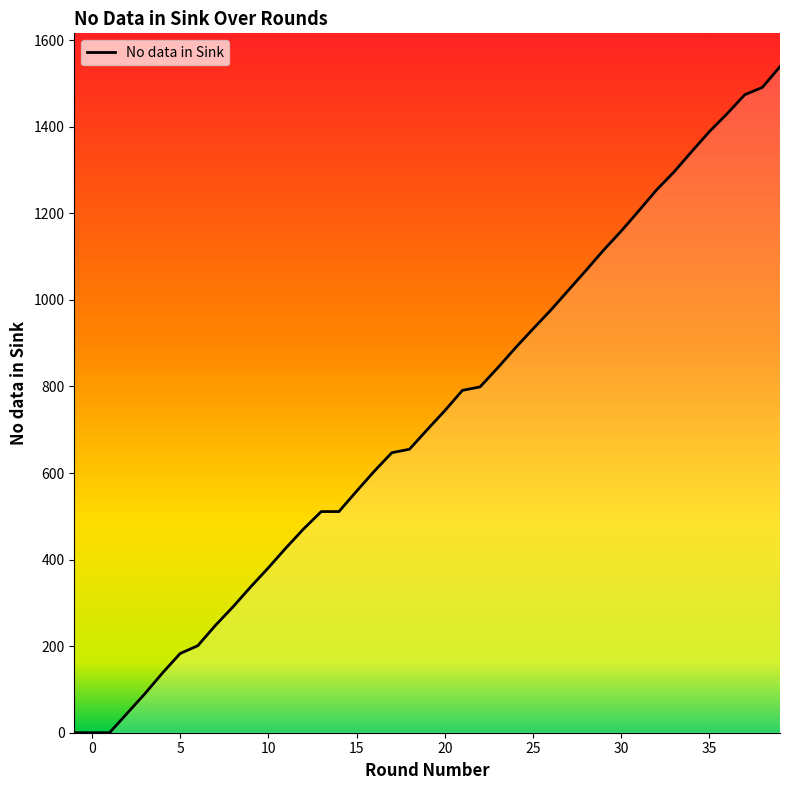

What is the greatest value displayed?

1539